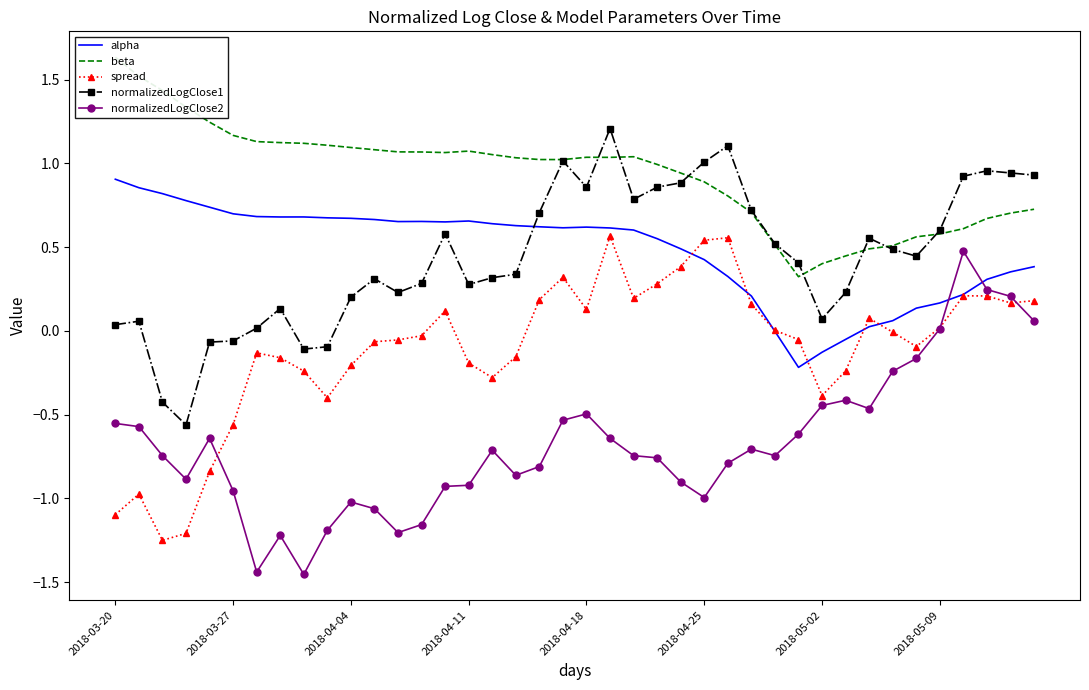

What is the sum of all spread values?

-4.3